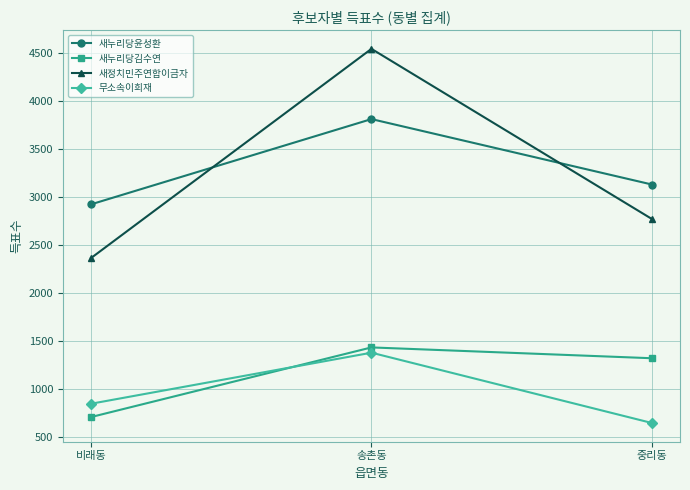

Count the number of data series in this chart.

4